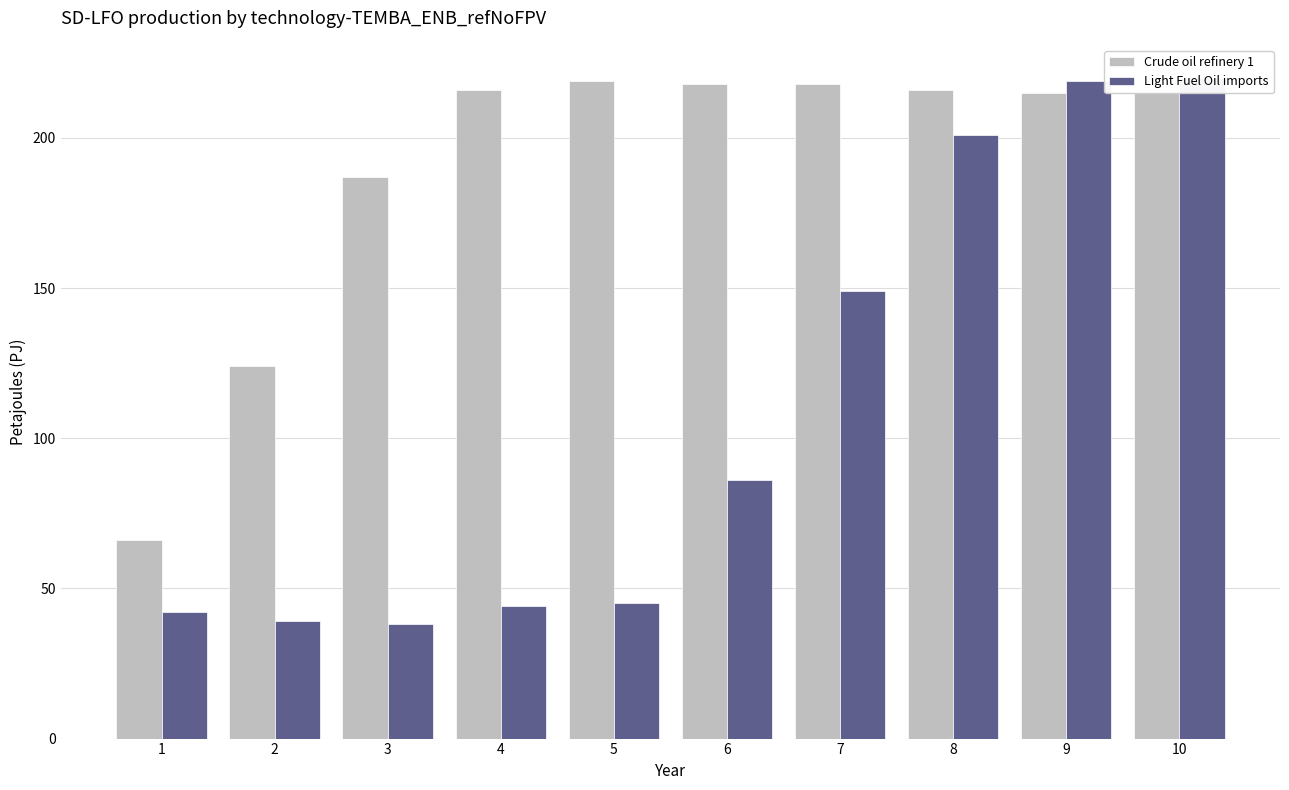

At which label does Light Fuel Oil imports first exceed 86?

7